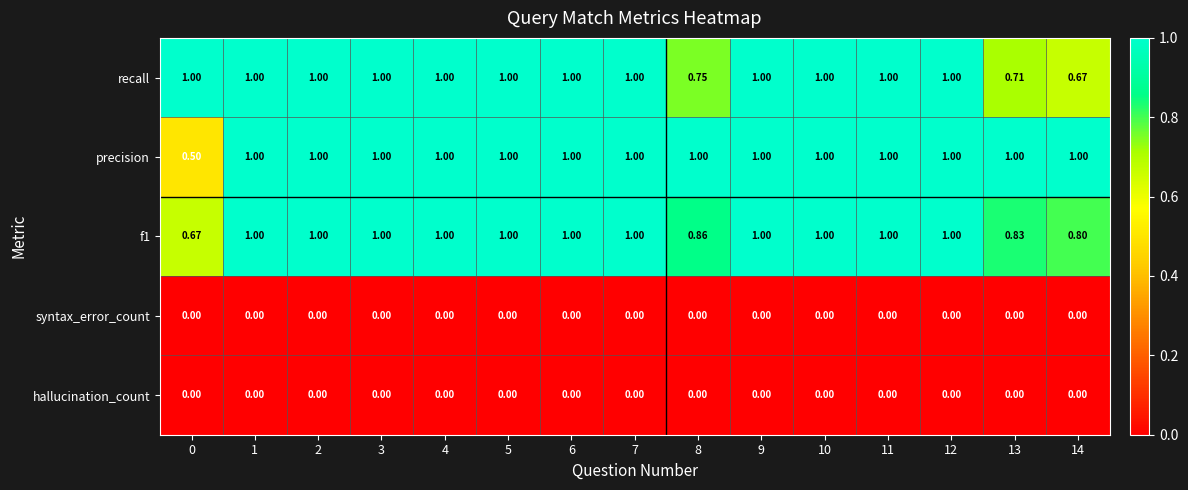

How many distinct data groups are displayed?

5